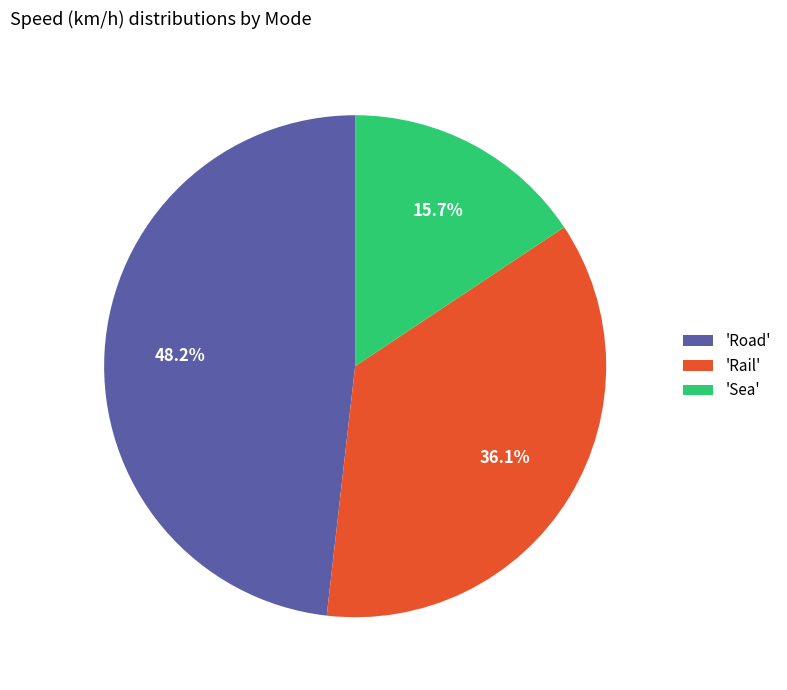

Is there a majority slice in this chart?

No